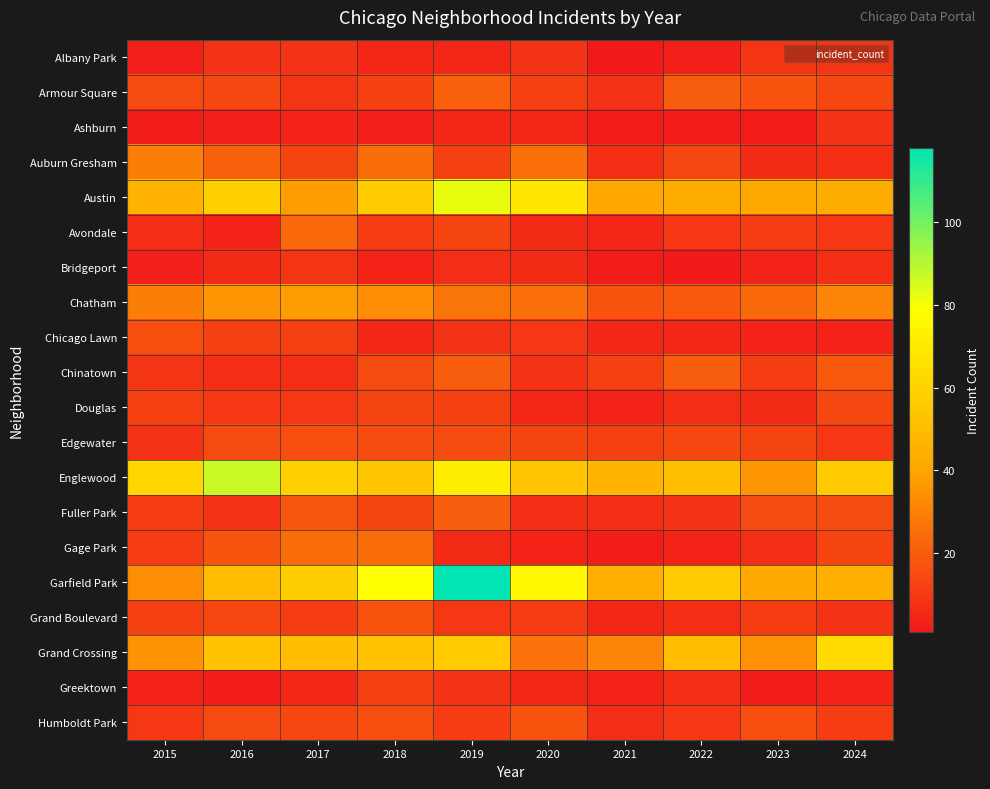

Reading left to right, what are all the values shown in this chart?

Albany Park: 2015=3	2016=8	2017=8	2018=5	2019=5	2020=8	2021=1	2022=3	2023=9	2024=9
Armour Square: 2015=15	2016=14	2017=9	2018=12	2019=21	2020=12	2021=8	2022=20	2023=17	2024=14
Ashburn: 2015=2	2016=3	2017=4	2018=3	2019=5	2020=5	2021=2	2022=2	2023=2	2024=8
Auburn Gresham: 2015=29	2016=21	2017=13	2018=24	2019=12	2020=25	2021=7	2022=14	2023=6	2024=7
Austin: 2015=46	2016=59	2017=38	2018=57	2019=82	2020=68	2021=41	2022=43	2023=42	2024=43
Avondale: 2015=7	2016=4	2017=23	2018=11	2019=13	2020=6	2021=5	2022=10	2023=11	2024=10
Bridgeport: 2015=3	2016=6	2017=9	2018=4	2019=7	2020=6	2021=2	2022=1	2023=4	2024=7
Chatham: 2015=29	2016=36	2017=38	2018=33	2019=27	2020=25	2021=17	2022=19	2023=23	2024=31
Chicago Lawn: 2015=16	2016=12	2017=12	2018=5	2019=8	2020=10	2021=5	2022=5	2023=4	2024=4
Chinatown: 2015=9	2016=7	2017=7	2018=15	2019=20	2020=8	2021=12	2022=20	2023=11	2024=19
Douglas: 2015=12	2016=10	2017=10	2018=13	2019=12	2020=5	2021=4	2022=7	2023=6	2024=14
Edgewater: 2015=8	2016=15	2017=16	2018=15	2019=15	2020=13	2021=12	2022=14	2023=13	2024=10
Englewood: 2015=61	2016=87	2017=59	2018=54	2019=71	2020=54	2021=47	2022=51	2023=36	2024=56
Fuller Park: 2015=11	2016=8	2017=18	2018=13	2019=20	2020=7	2021=7	2022=8	2023=15	2024=15
Gage Park: 2015=11	2016=17	2017=24	2018=24	2019=6	2020=4	2021=2	2022=4	2023=7	2024=13
Garfield Park: 2015=33	2016=50	2017=58	2018=79	2019=118	2020=76	2021=44	2022=56	2023=42	2024=44
Grand Boulevard: 2015=12	2016=14	2017=11	2018=17	2019=10	2020=11	2021=5	2022=7	2023=11	2024=8
Grand Crossing: 2015=35	2016=52	2017=50	2018=52	2019=56	2020=26	2021=31	2022=50	2023=34	2024=63
Greektown: 2015=4	2016=2	2017=5	2018=12	2019=8	2020=5	2021=4	2022=7	2023=2	2024=4
Humboldt Park: 2015=10	2016=15	2017=14	2018=16	2019=11	2020=17	2021=7	2022=10	2023=16	2024=11